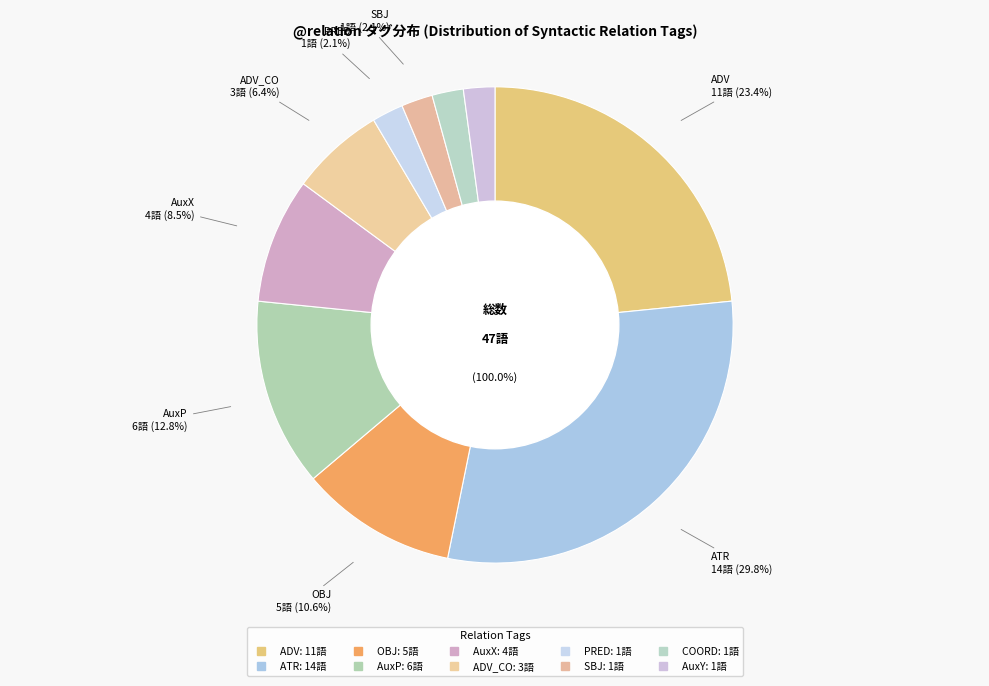

Which category has the biggest portion of the pie?

ATR